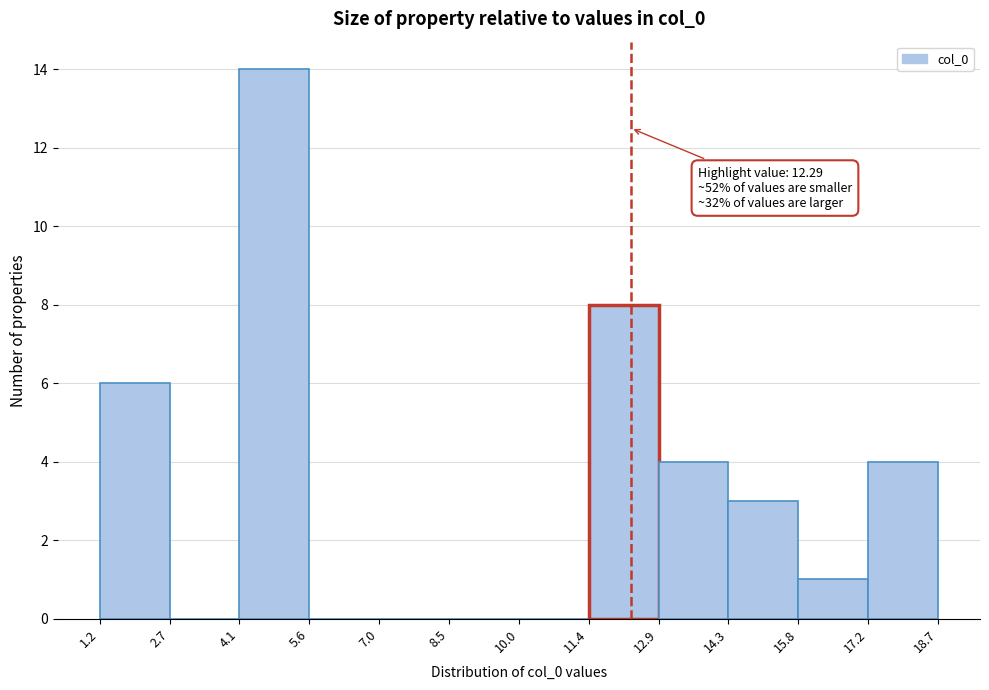

Which range on the x-axis has the tallest bar?

4.1 to 5.6